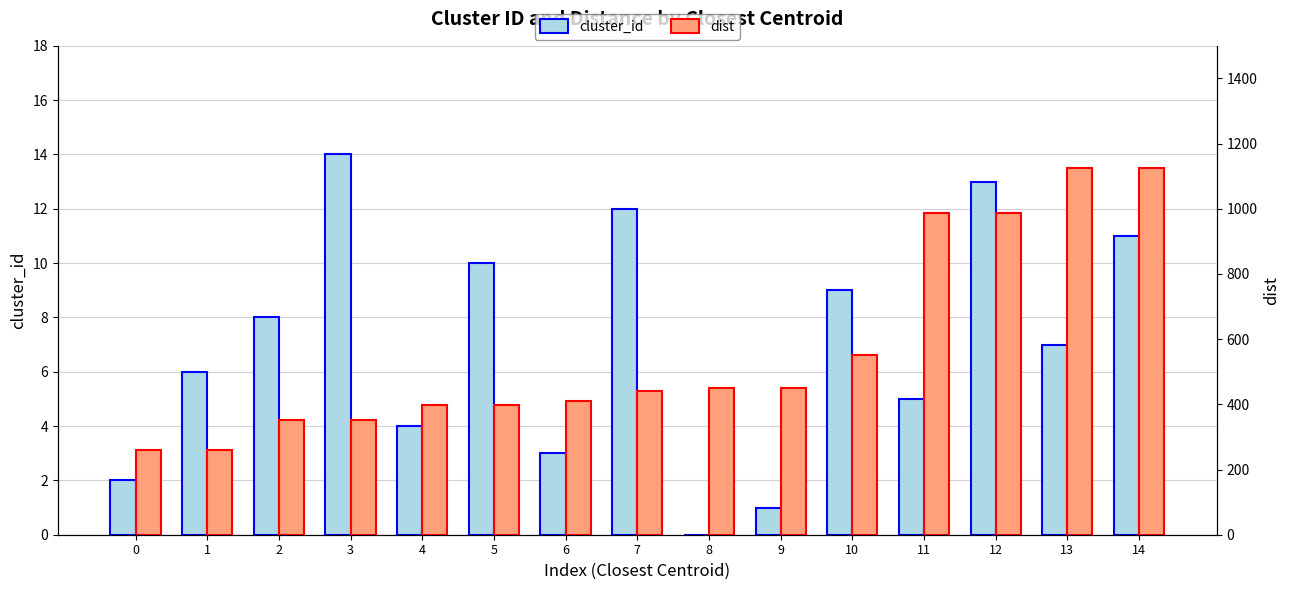

At which label does dist first exceed 439?

7